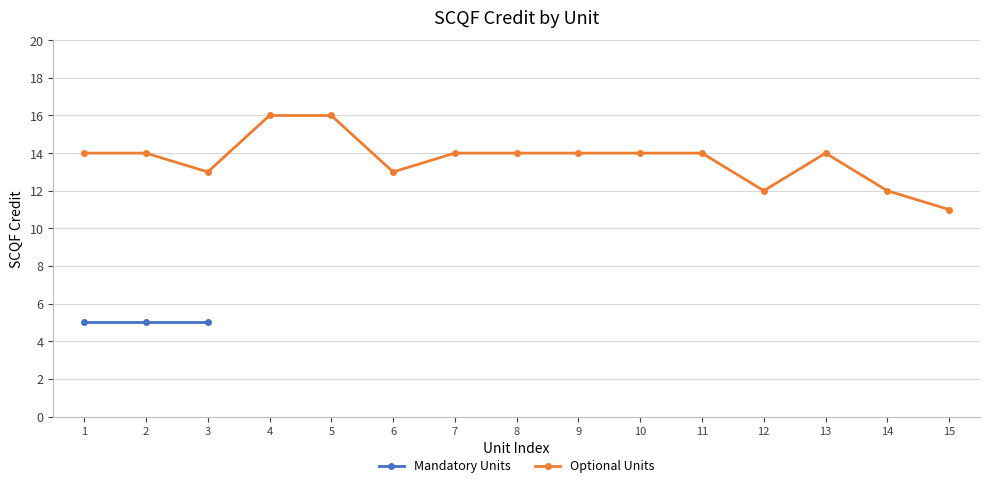

What is the smallest value displayed?

11